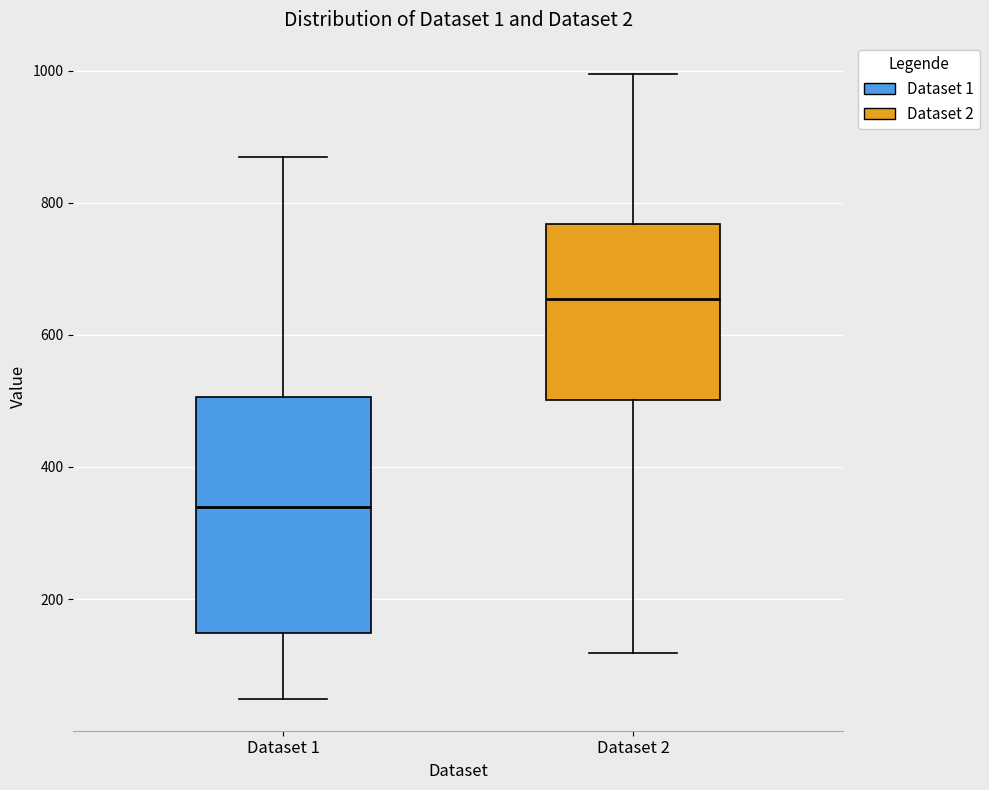

Where does the lower whisker of the box for Dataset 2 end on the y-axis? The values are not printed on the chart, so give them approximately, as read against the axis.

120